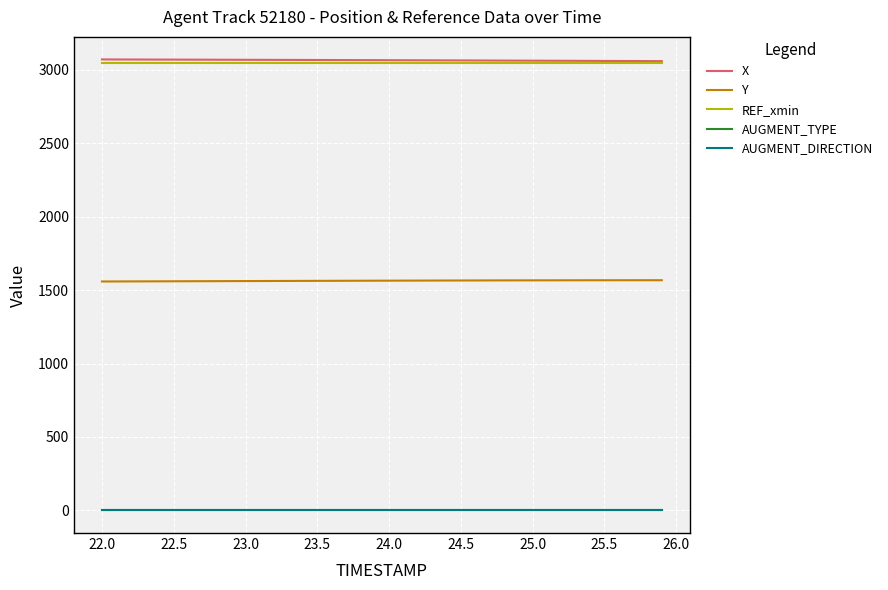

Is this an area chart (filled region under the line)?

No